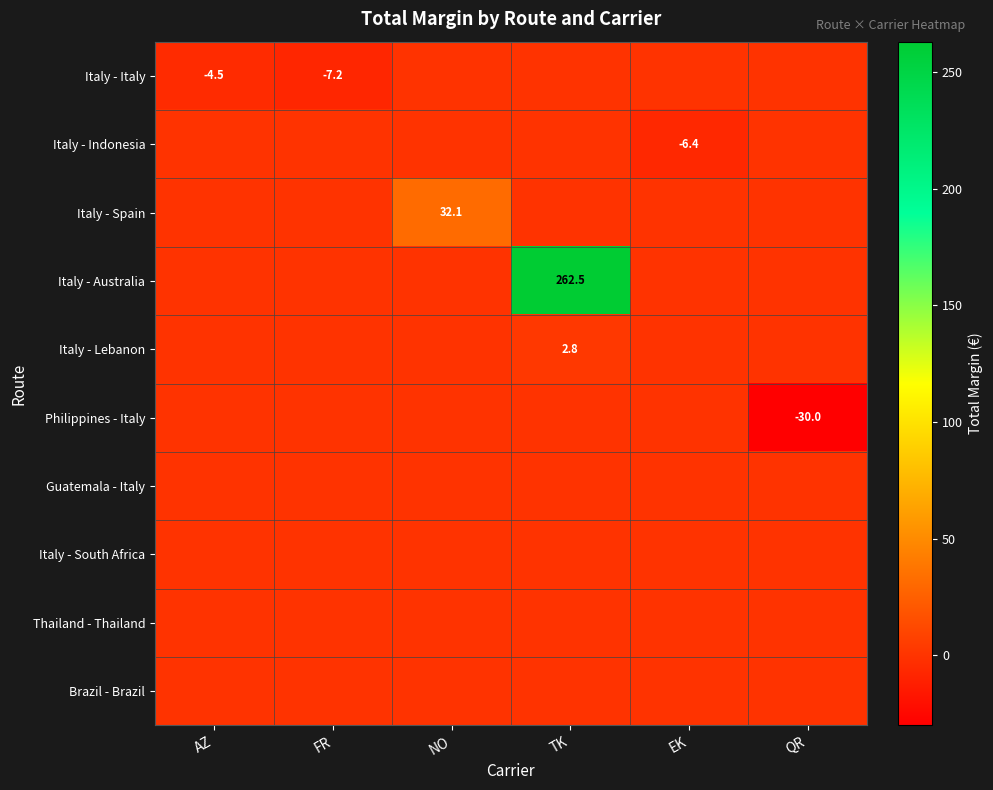

The value of Italy - Lebanon at QR is 0.0. True or false?

True